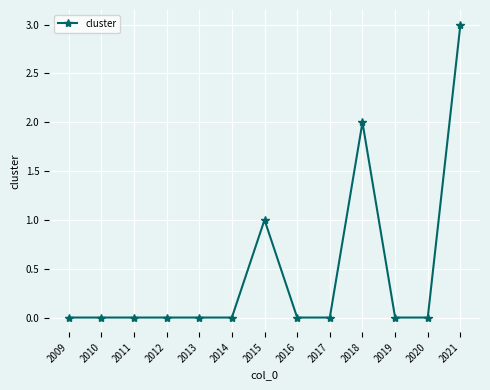

What is the sum of all values?

6